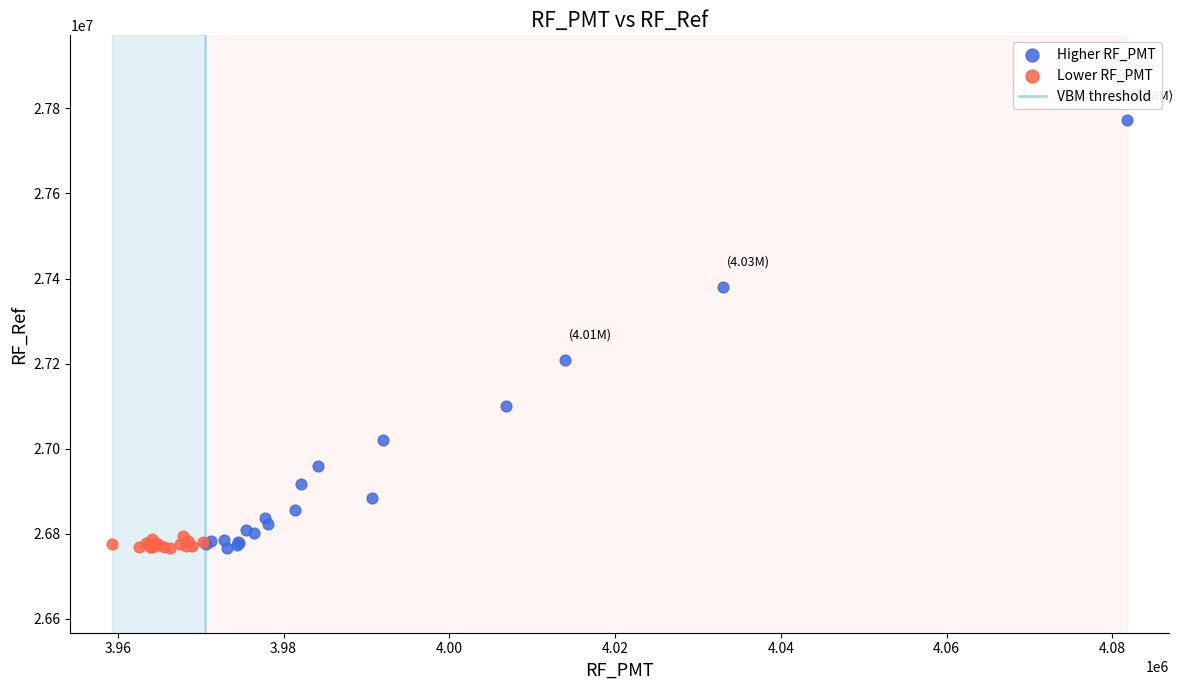

Which series contains the highest Y value?

Higher RF_PMT